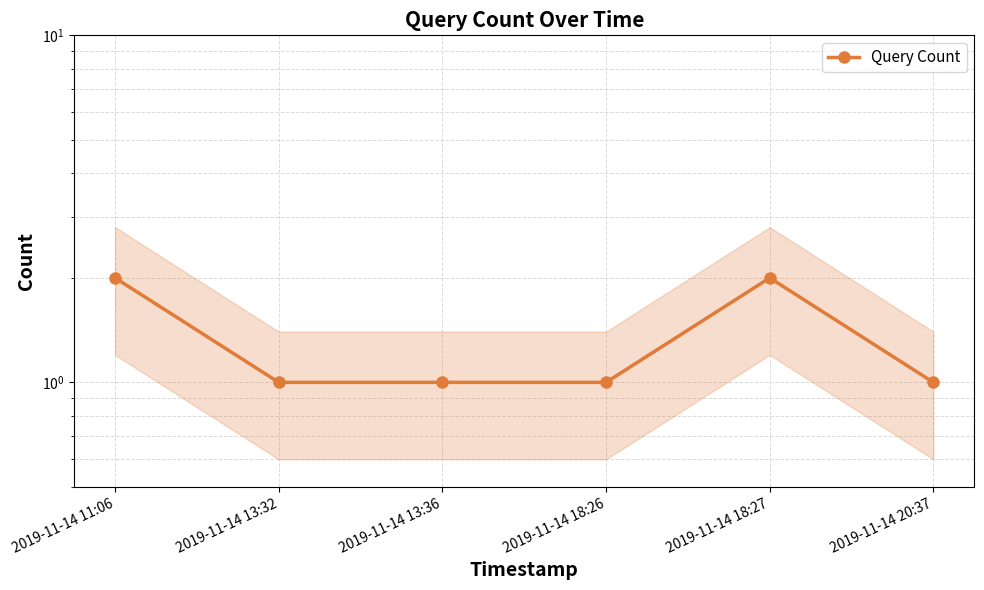

What is the label of the 4th point from the left?

2019-11-14 18:26